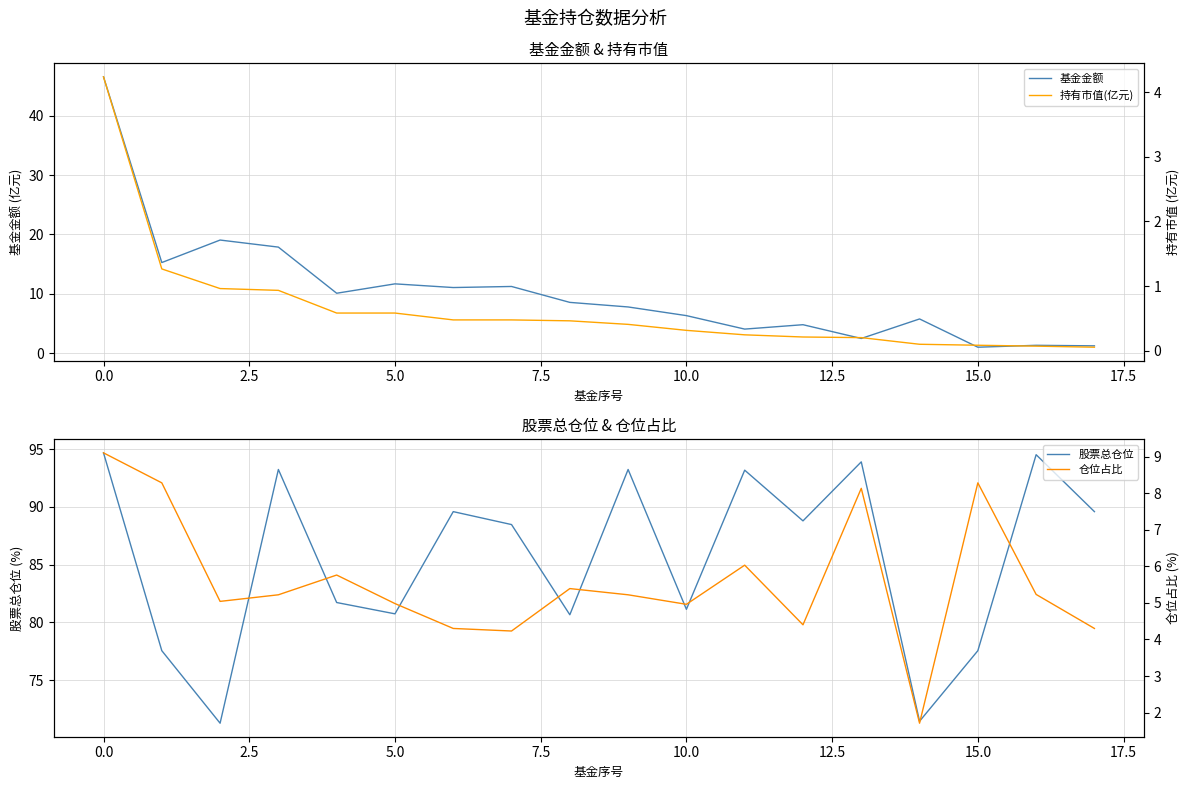

True or false: 仓位占比 and 持有市值(亿元) intersect in this chart.

False